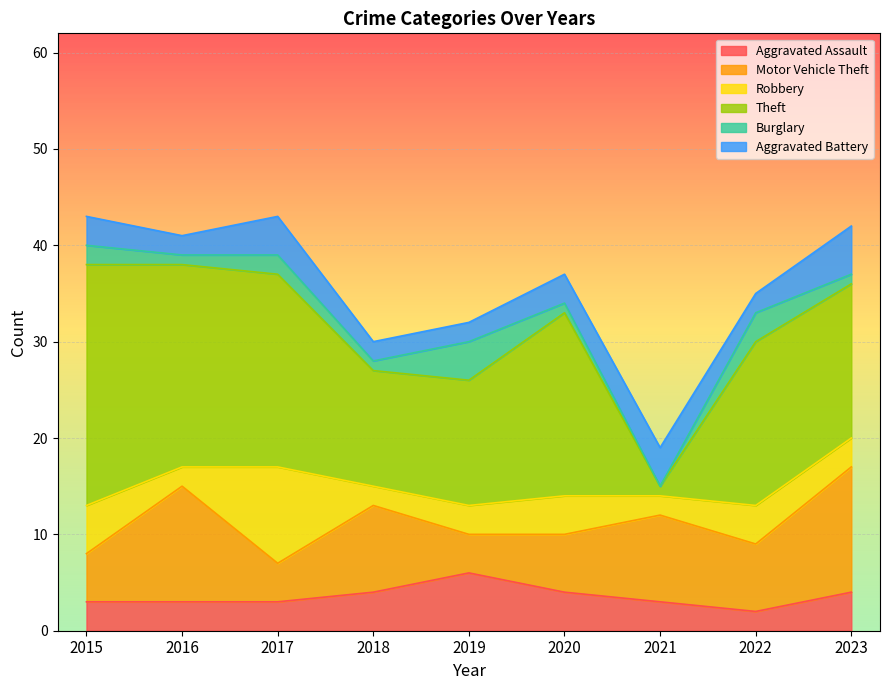

Reading left to right, transcribe all the data shown in this chart.

Aggravated Assault: 3	3	3	4	6	4	3	2	4
Motor Vehicle Theft: 5	12	4	9	4	6	9	7	13
Robbery: 5	2	10	2	3	4	2	4	3
Theft: 25	21	20	12	13	19	1	17	16
Burglary: 2	1	2	1	4	1	0	3	1
Aggravated Battery: 3	2	4	2	2	3	4	2	5